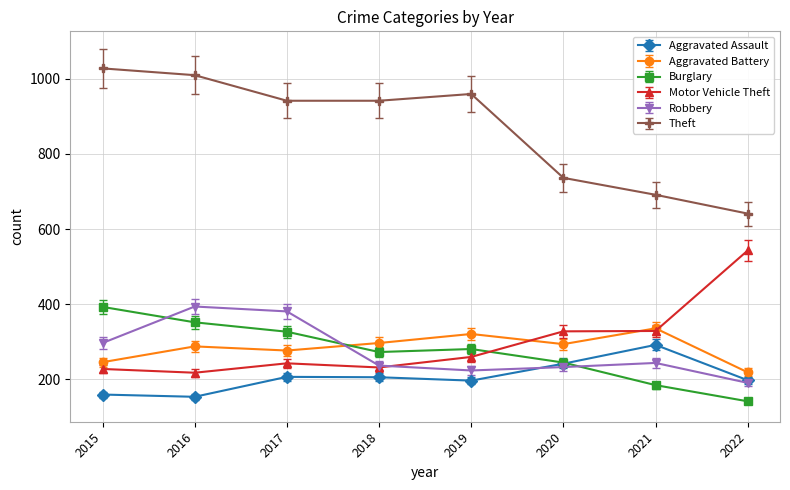

What is the total value across all series at 2016?

2415